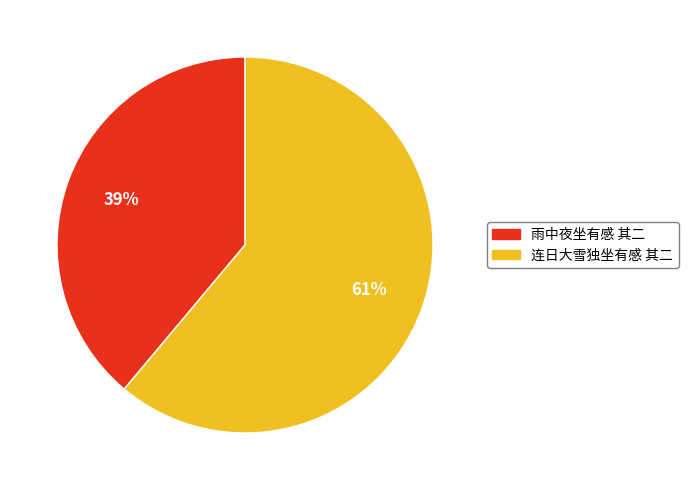

Approximately how many times larger is the value at 雨中夜坐有感 其二 compared to 连日大雪独坐有感 其二?

0.6